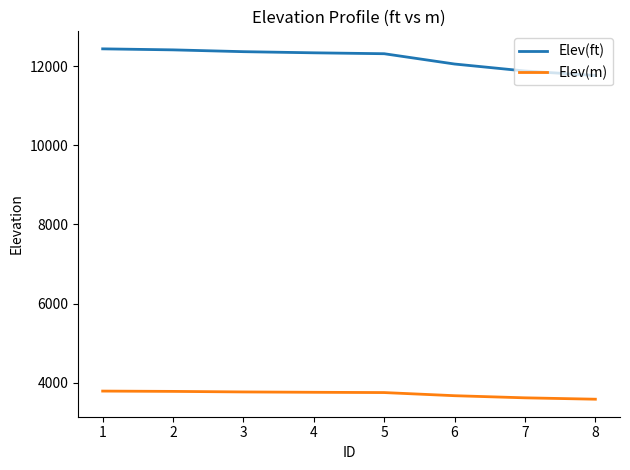

True or false: Elev(m) has a value of 6691.3 at 3.

False